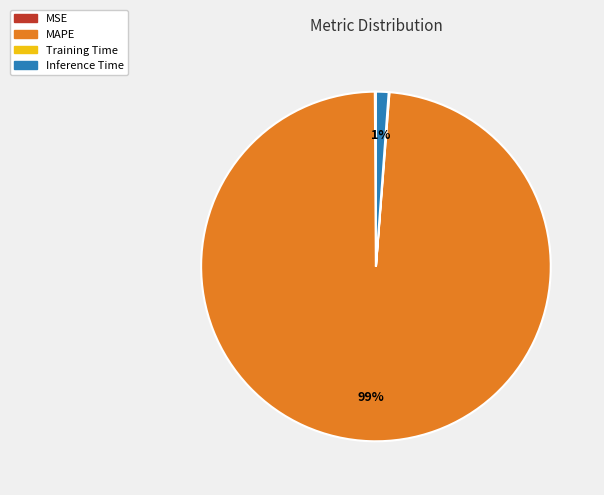

To the nearest percent, what is the average slice percentage?

25%